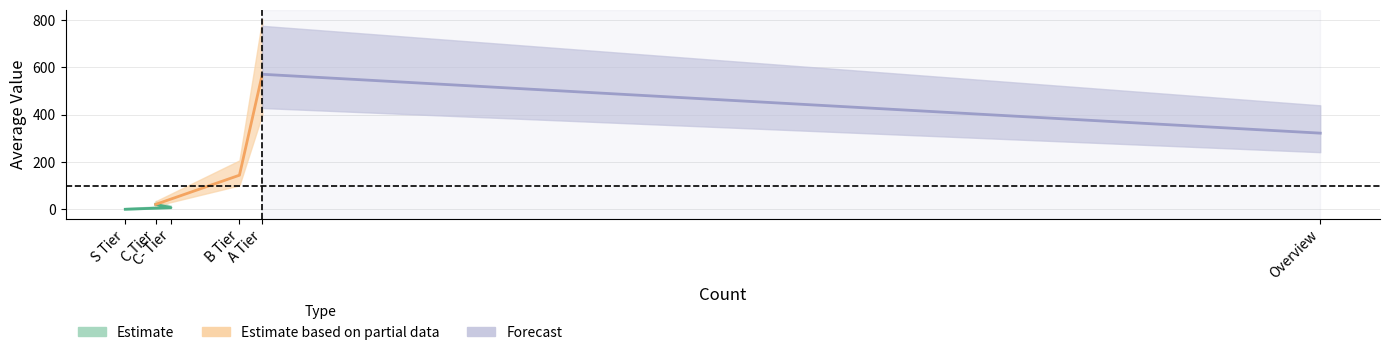

What is the difference between the maximum and minimum values?

570.0